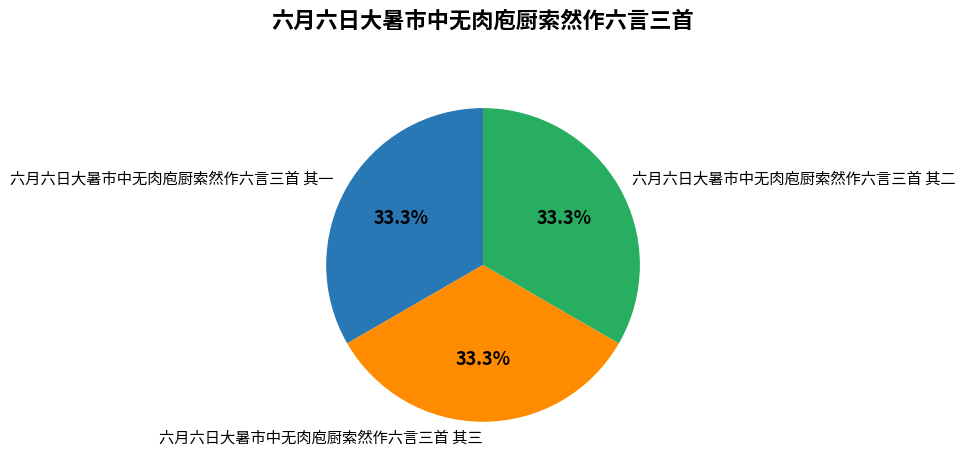

Does any single category account for the majority?

No